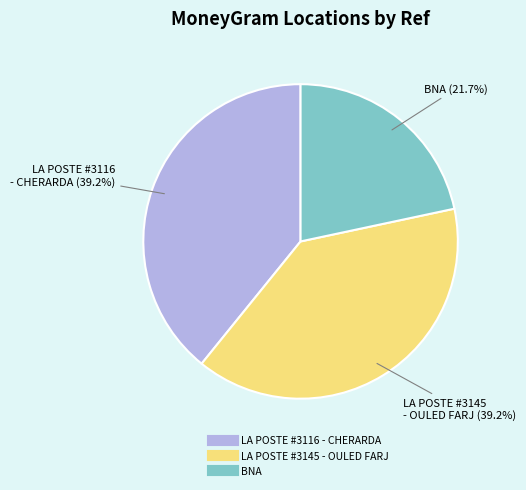

How many slices are in this pie chart?

3